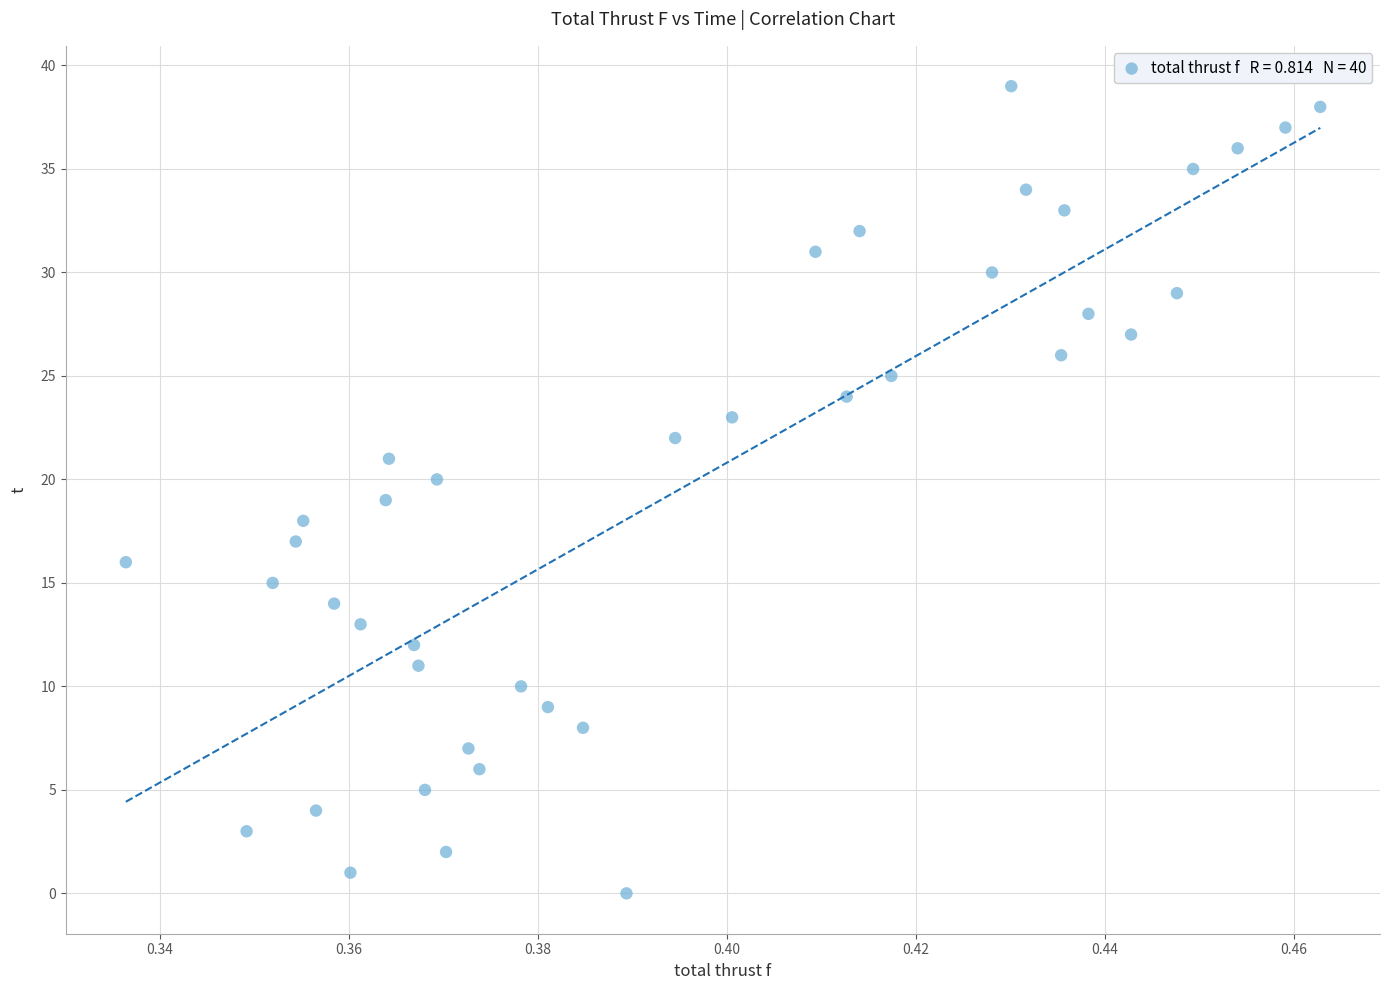

What is the range of Y values (max minus min)?

39